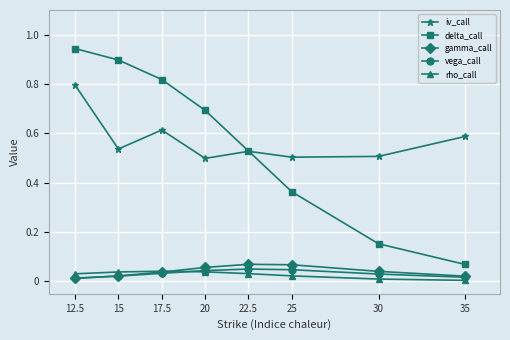

Between 22.5 and 30, which series saw the biggest shift?

delta_call